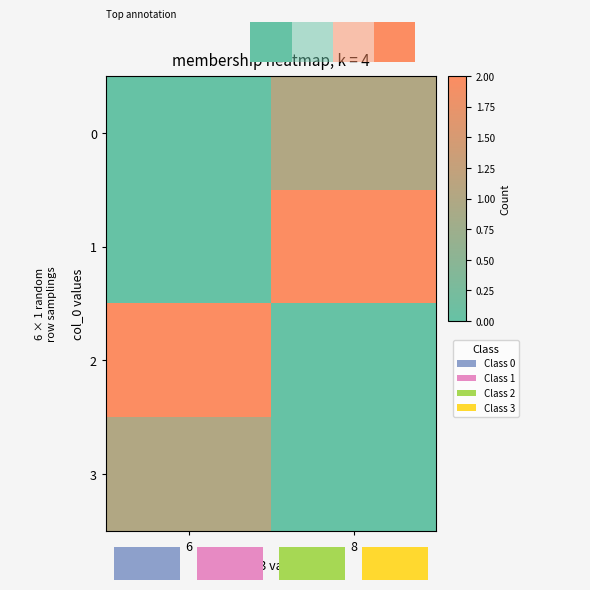

Which series changed the most between 6 and 8?

row_1